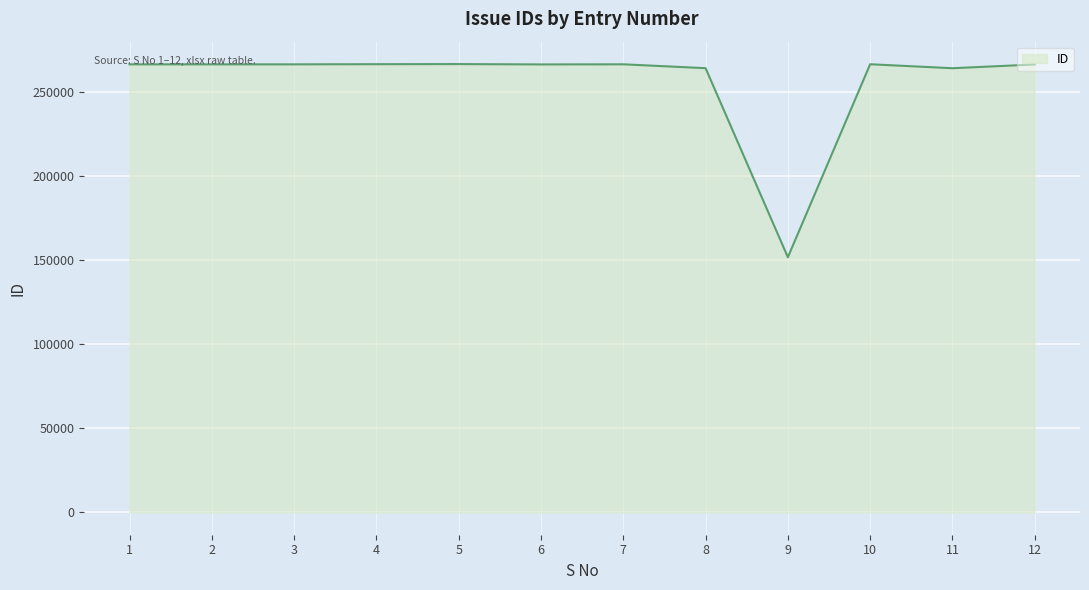

How many lines are shown in the chart?

1